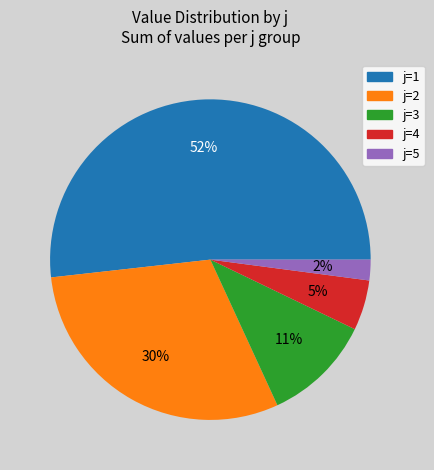

What is the largest slice in the pie chart?

j=1